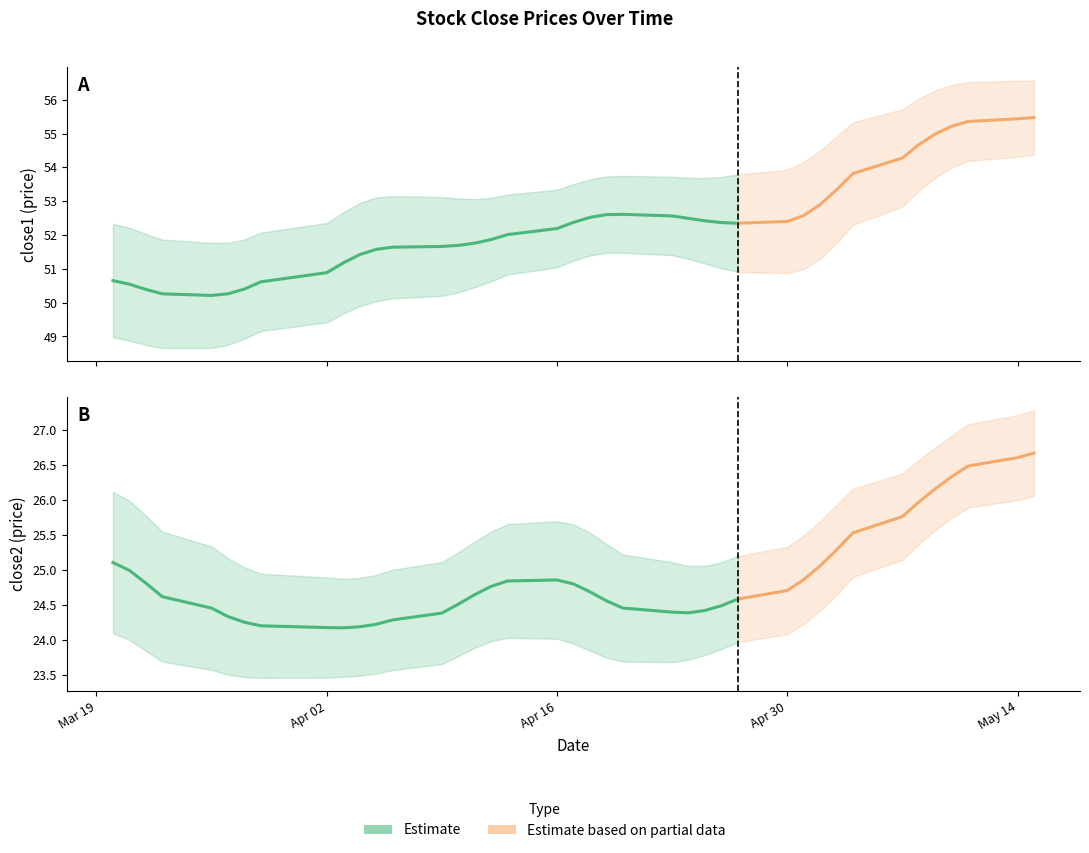

True or false: close1 and close2 intersect in this chart.

False